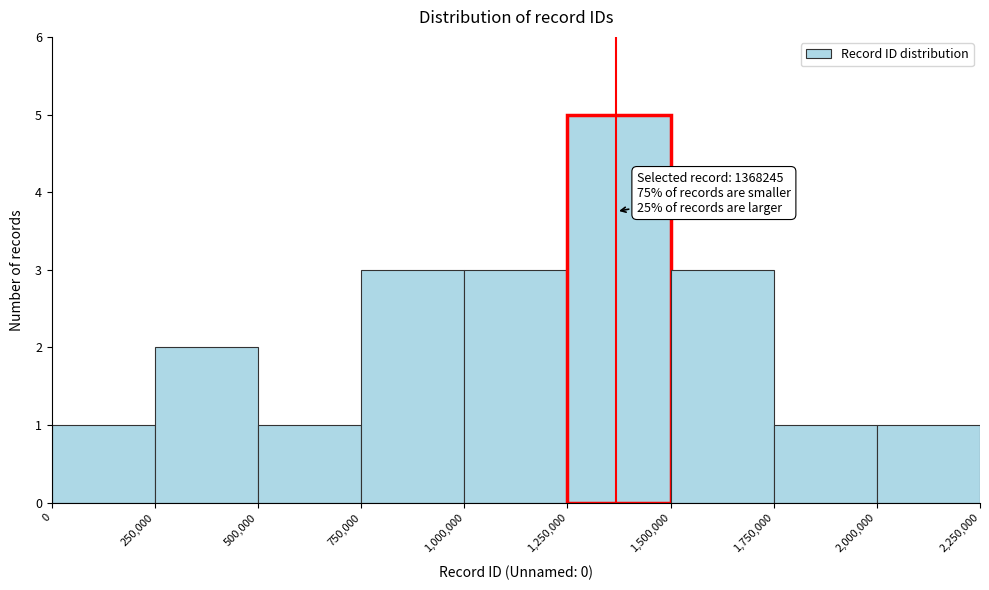

Which range on the x-axis has the tallest bar?

1,250,000 to 1,500,000